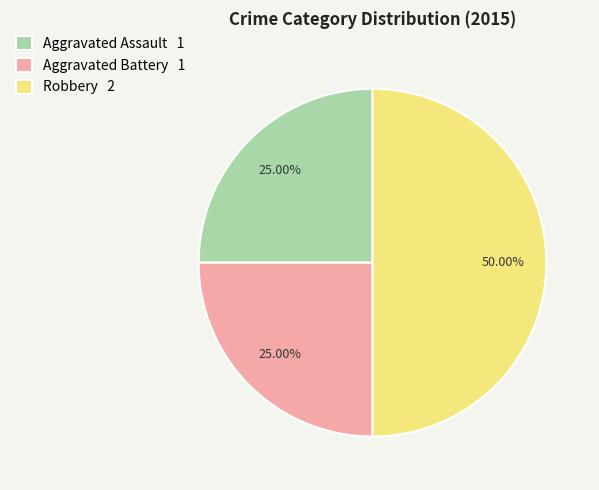

How many slices are in this pie chart?

3